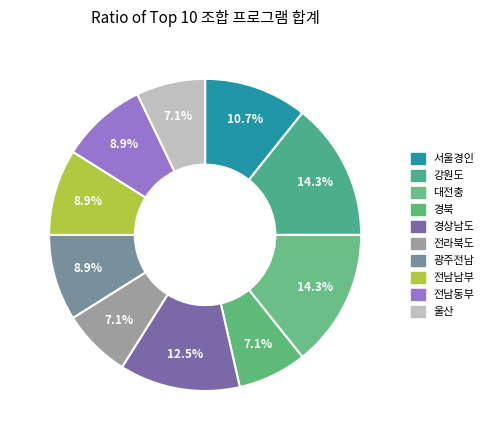

Count the number of slices in the pie.

10